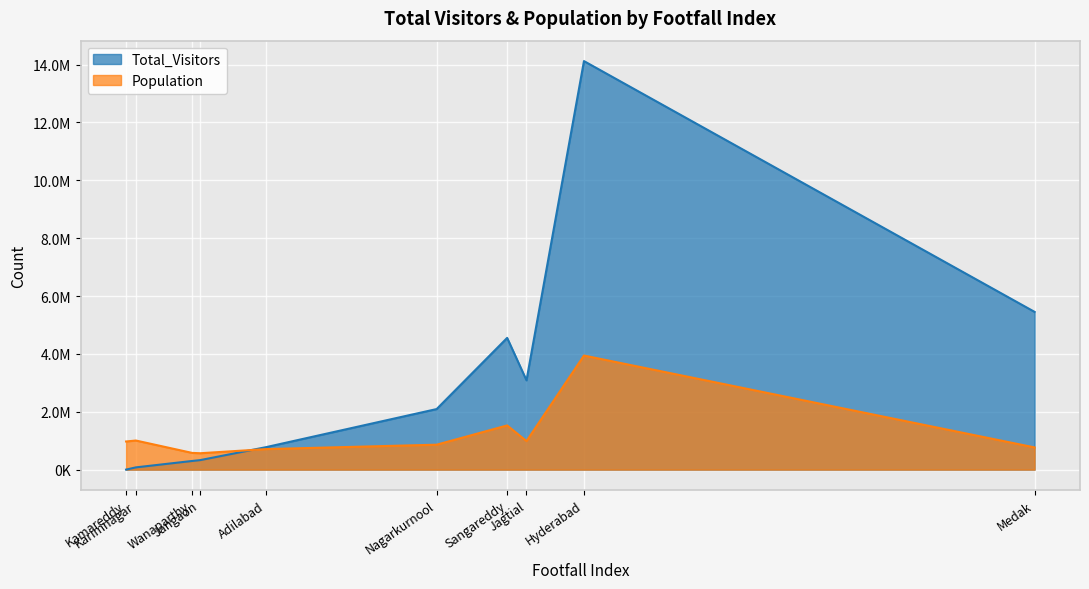

The Total_Visitors series shows 187776 at Jangaon. True or false?

False